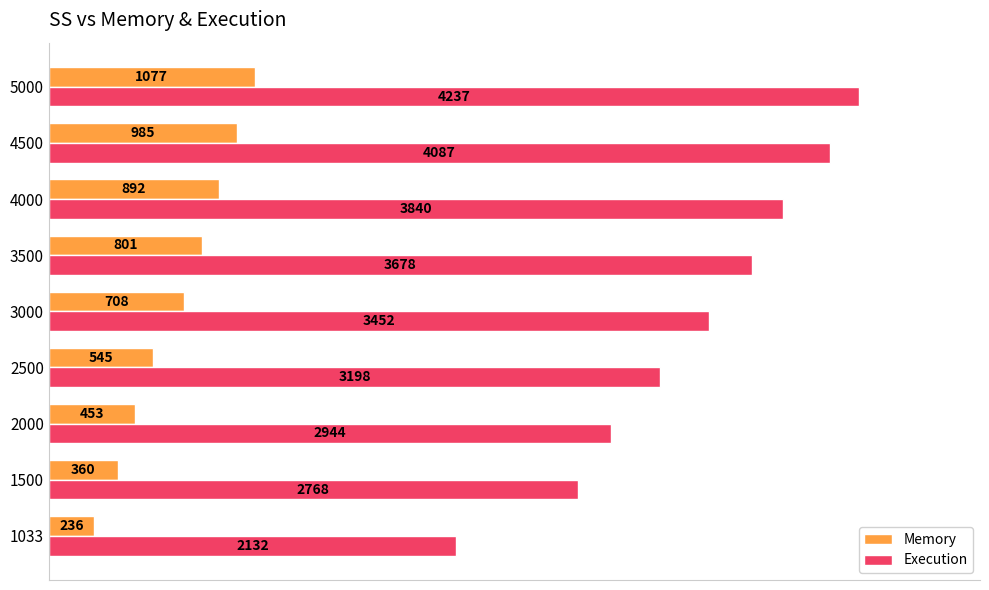

At 2500, list the series in order from largest to smallest.

Execution, Memory